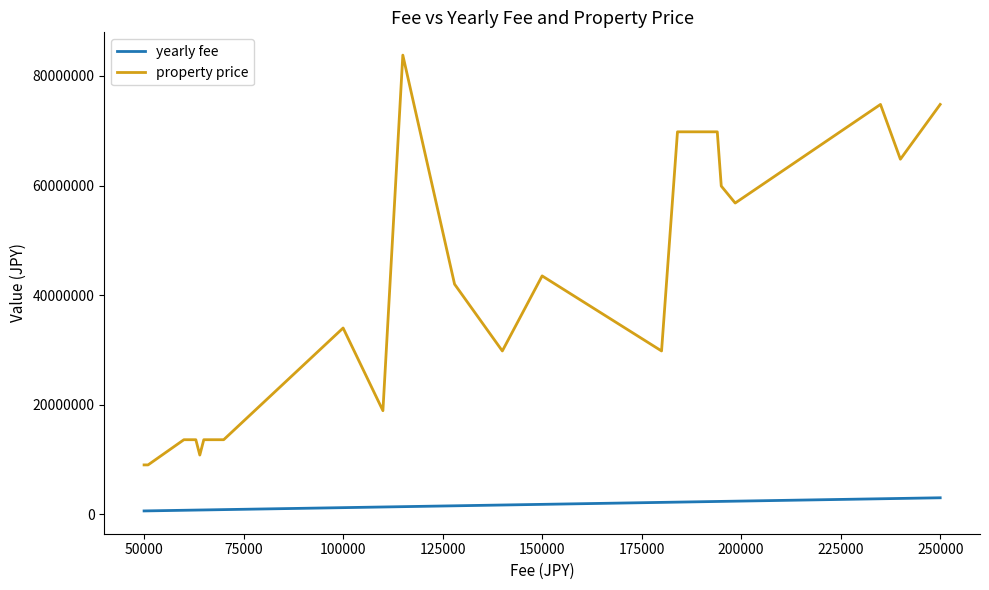

What is the difference between the second highest and second lowest values in the yearly fee series?

2268000